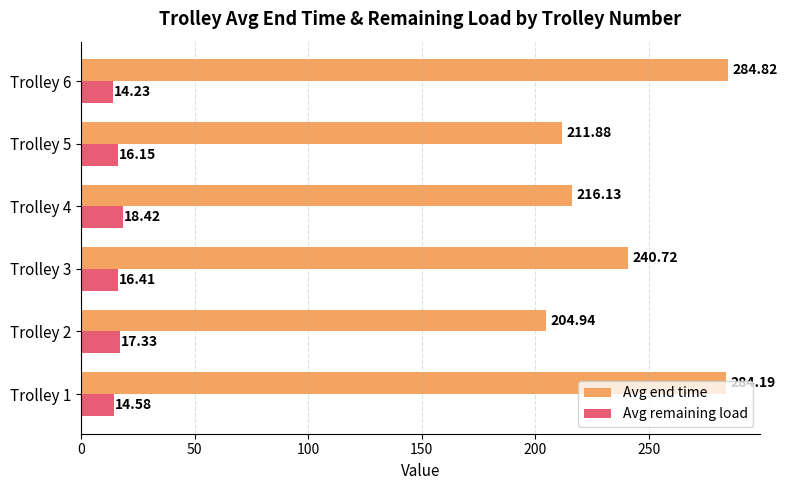

Which series has the largest range (max minus min)?

Avg end time